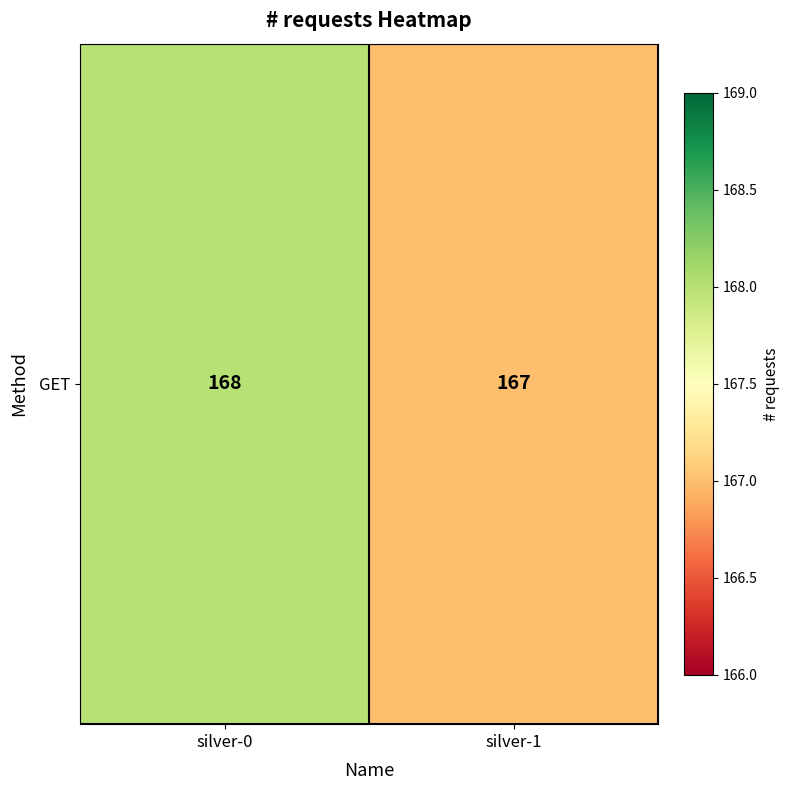

List the labels in order of value, largest first.

silver-0, silver-1